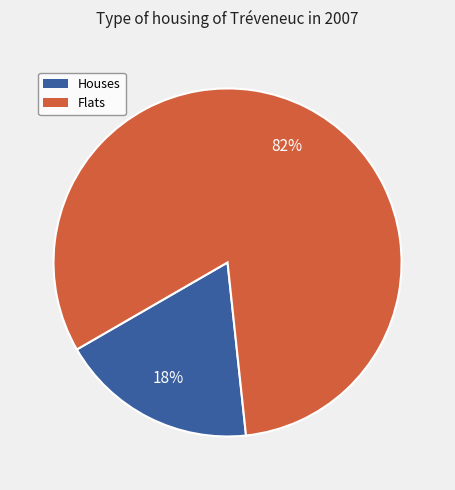

How many slices are in this pie chart?

2